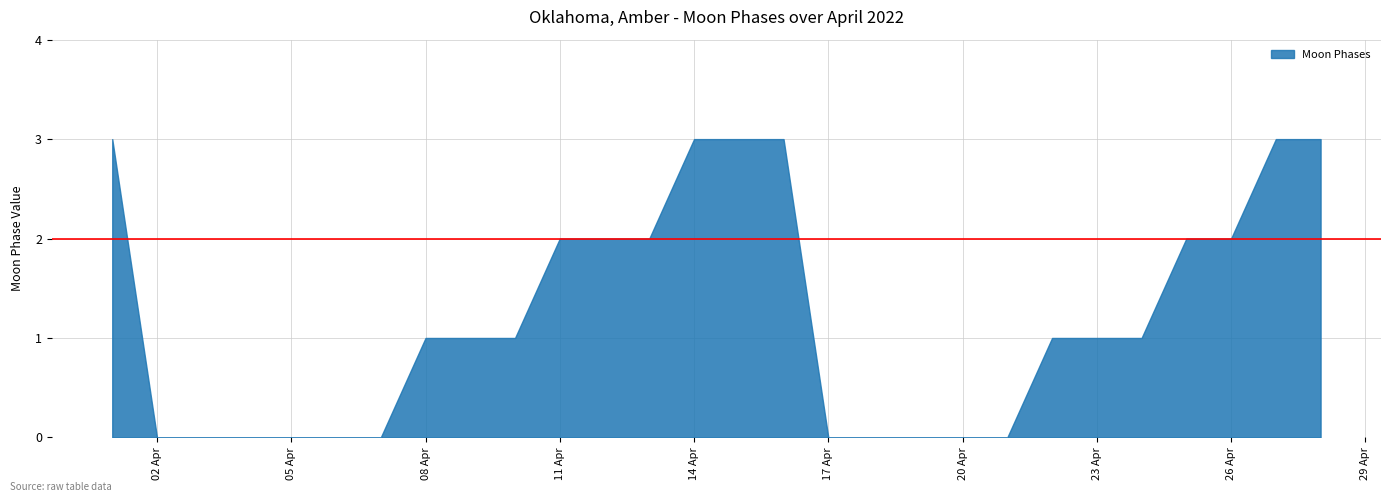

Which label corresponds to the largest value in the chart?

2022-04-01